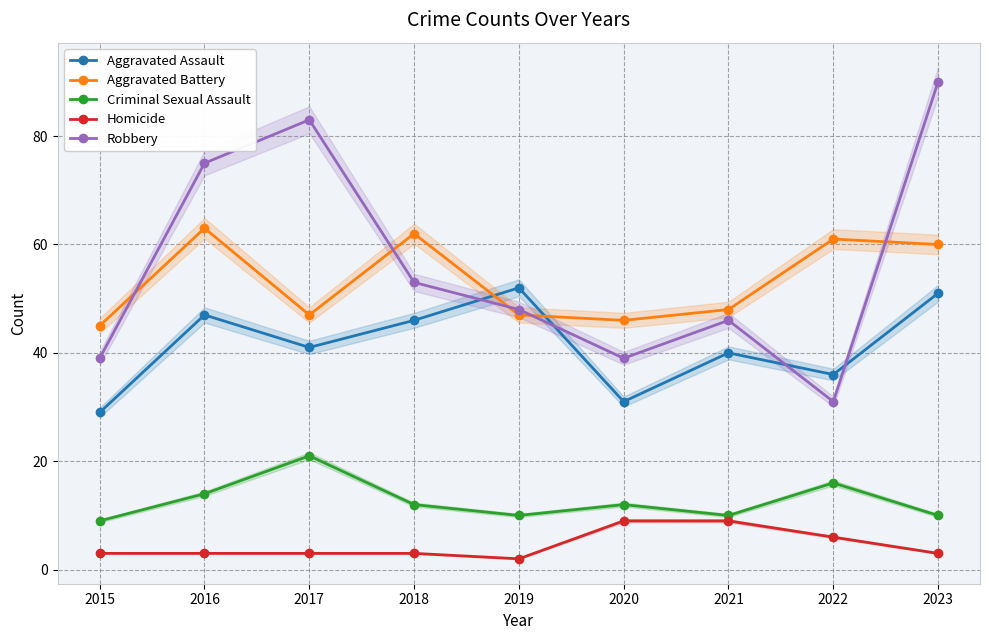

What is the smallest value displayed?

2